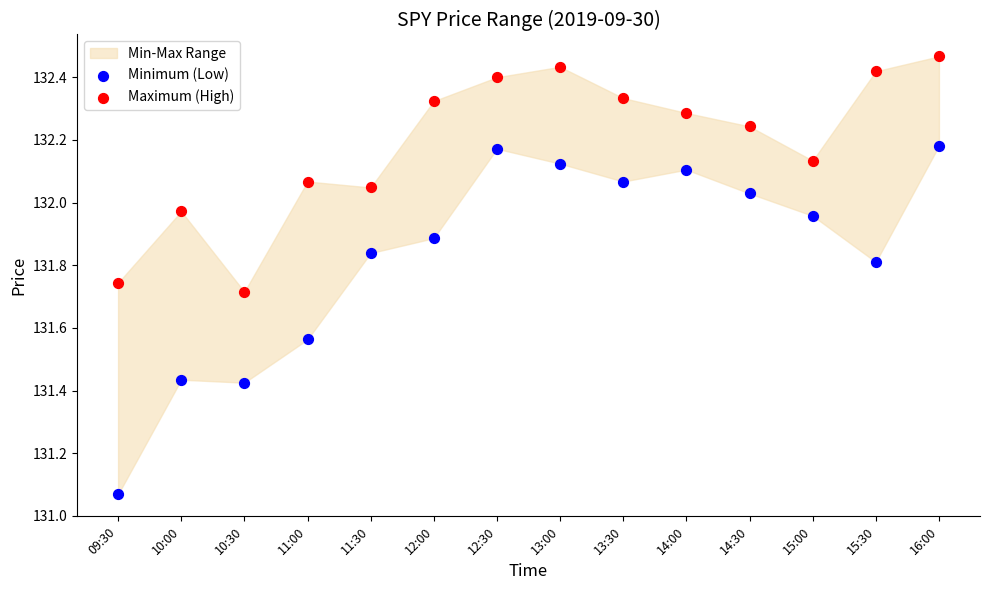

Which series has the widest spread of Y values?

Minimum (Low)